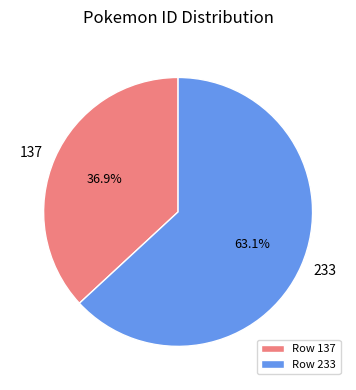

Combined, what portion of the pie is Row 233 and Row 137?

100.0%